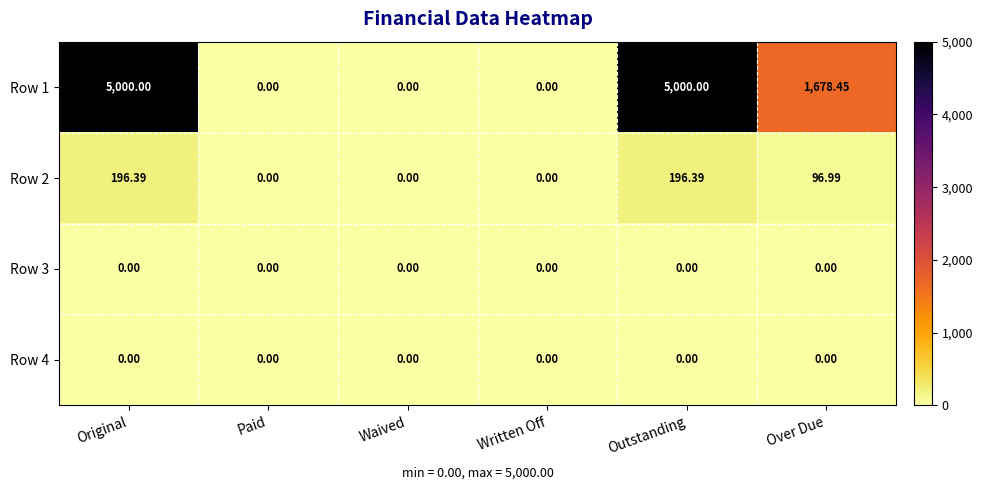

Where is Row 1 nearest to the value 2500?

Over Due